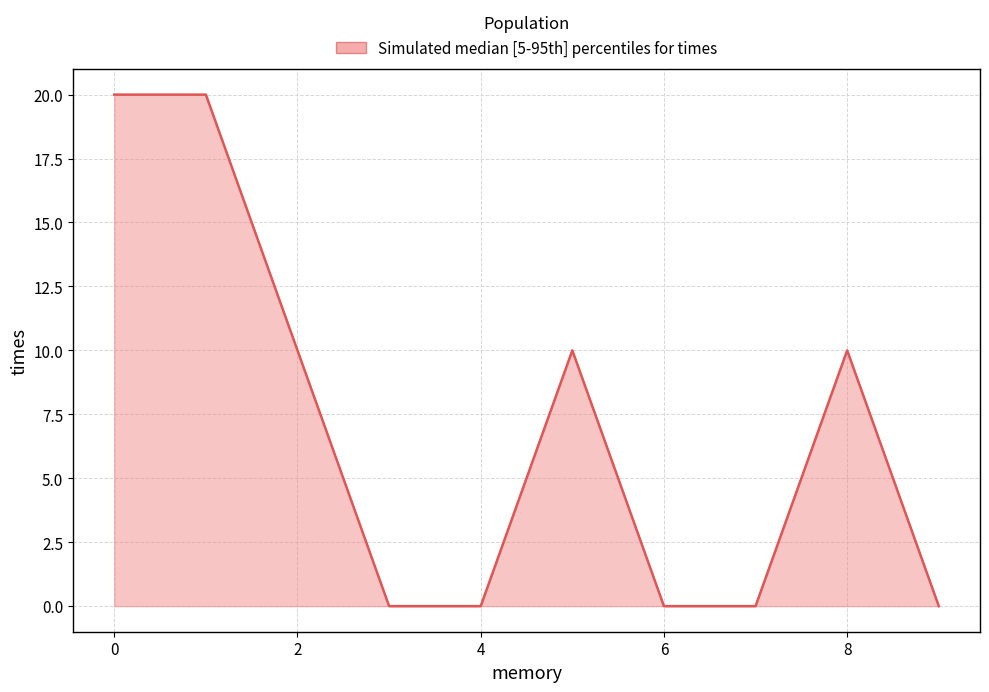

Is it true that the value at 0 is 33.0?

False